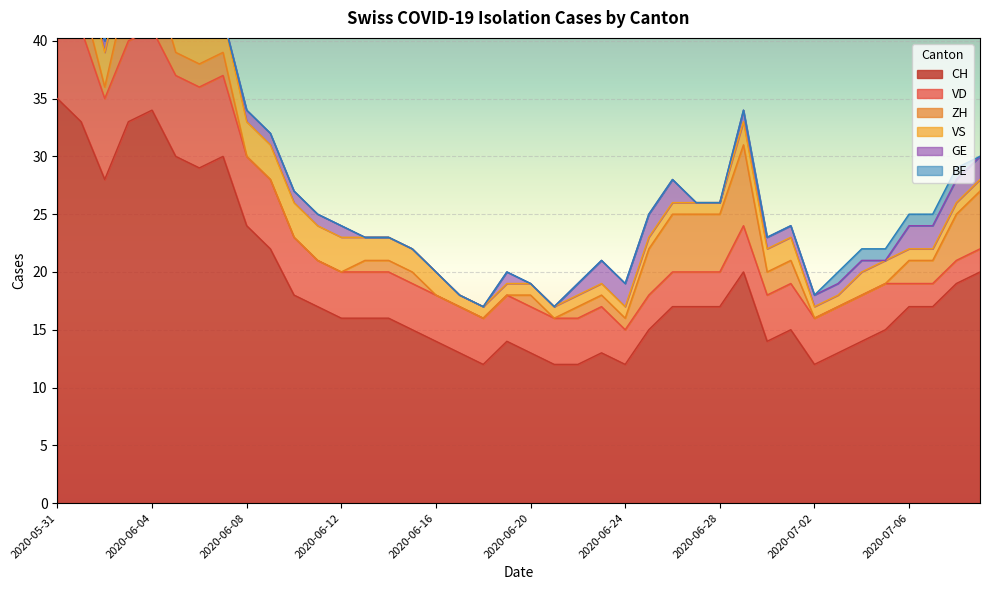

What is the total value across all series at 2020-06-15?

22